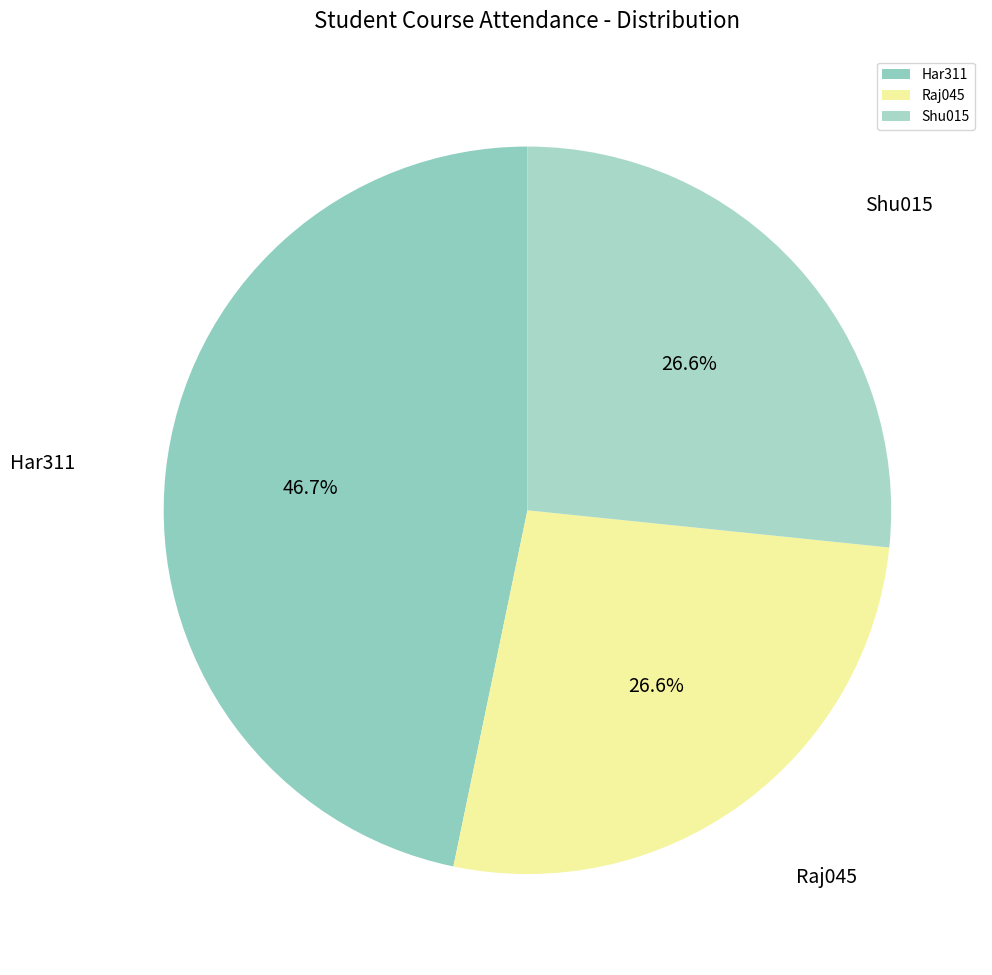

Which has a higher value, Raj045 or Har311?

Har311